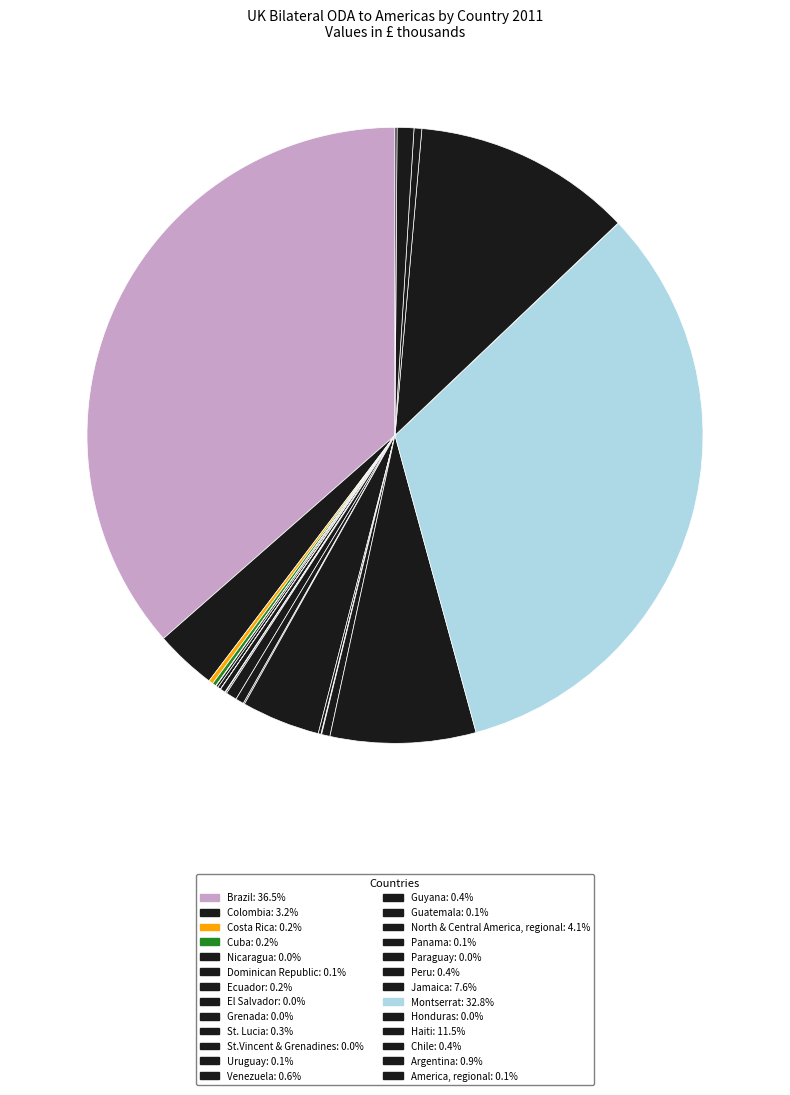

Which category has the biggest portion of the pie?

Brazil